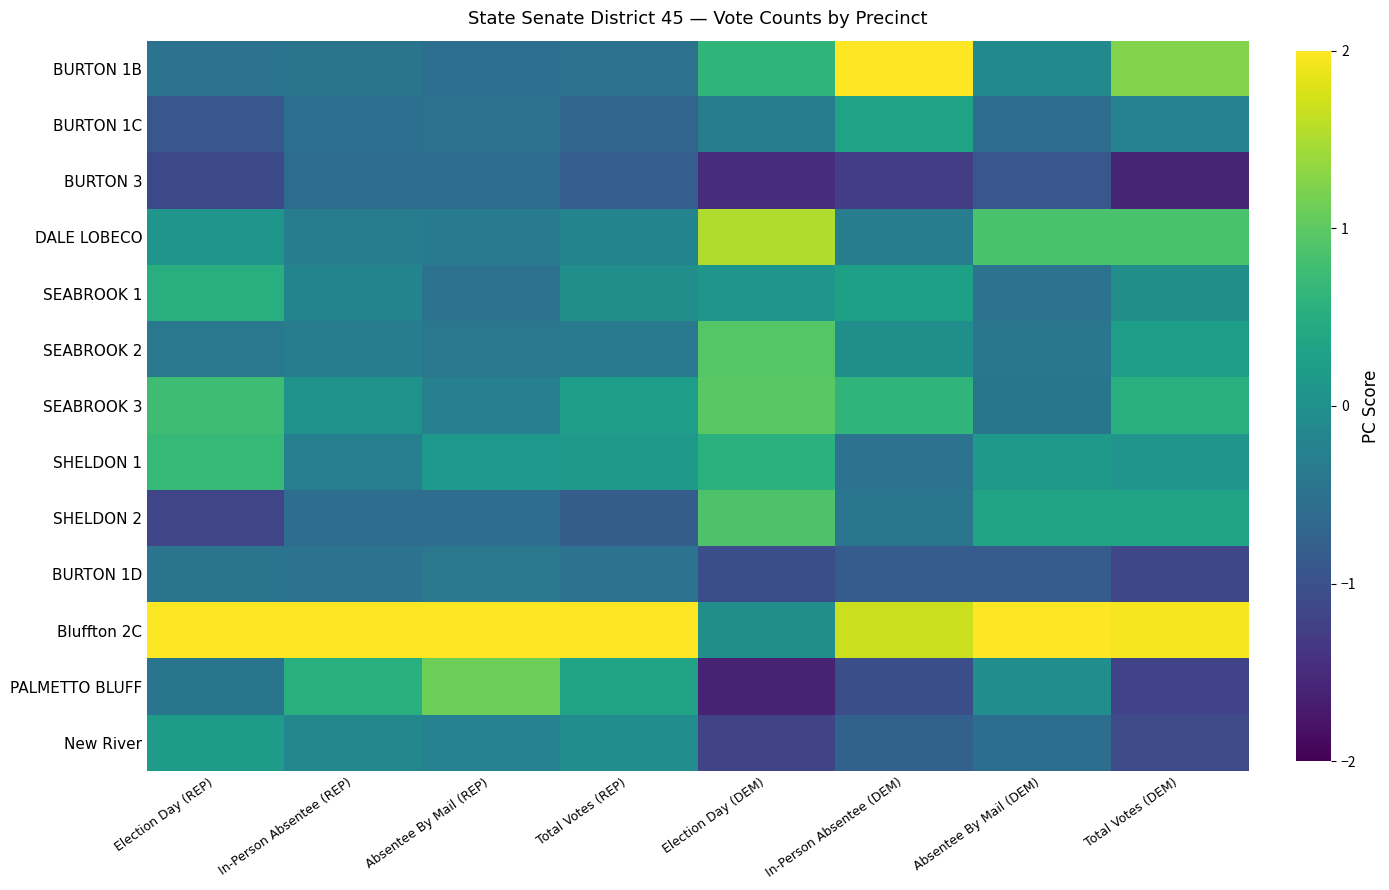

What is the spread (max minus min) of values at Absentee By Mail (DEM)?

4.0